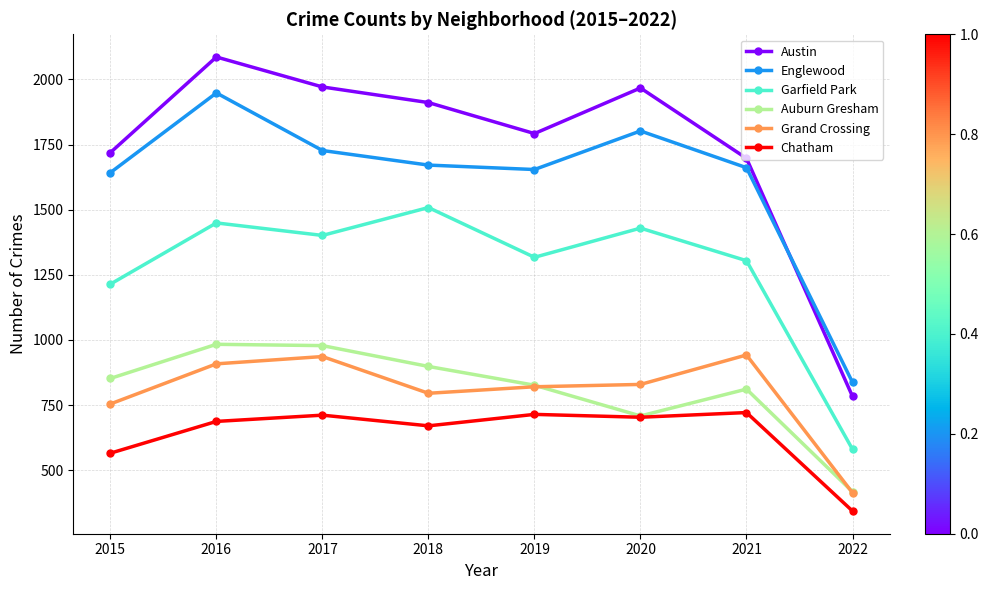

Which label corresponds to the largest value in the chart?

2016